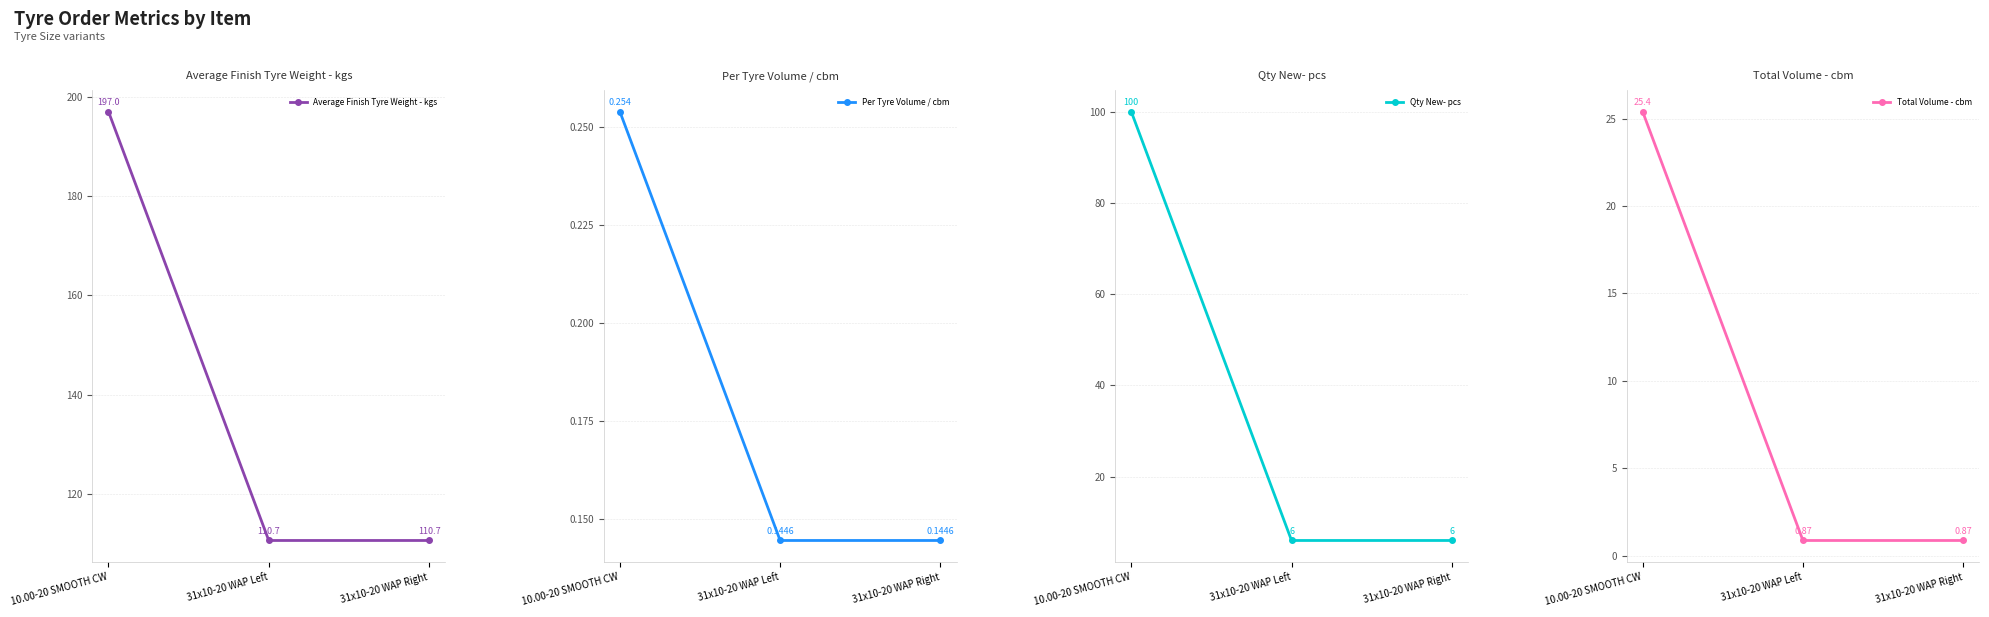

What are all the series names shown in the legend?

Average Finish Tyre Weight - kgs, Per Tyre Volume / cbm, Qty New- pcs, Total Volume - cbm